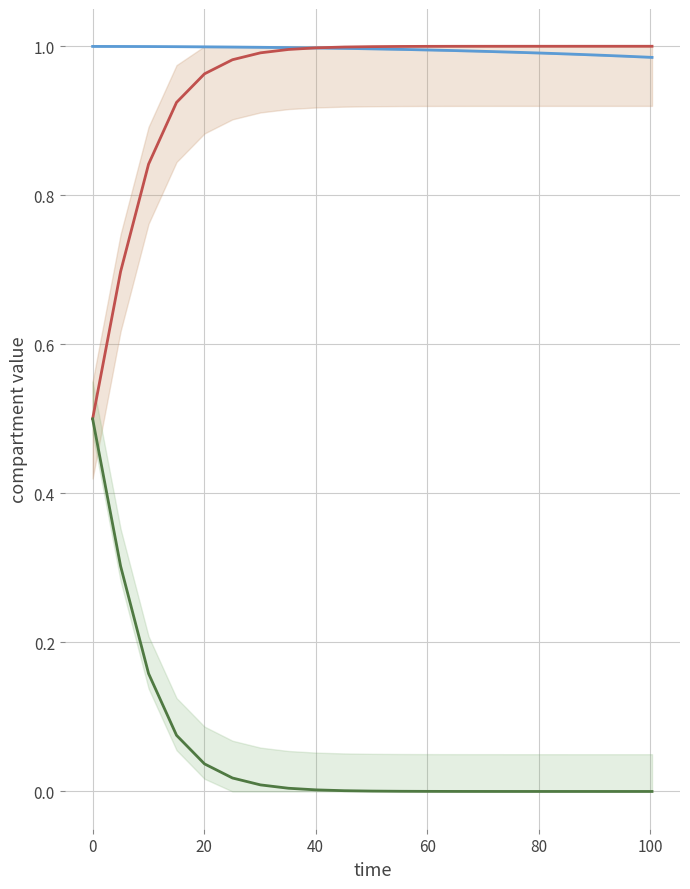

How many intersections are there between S (Susceptible) and D (Removed)?

1